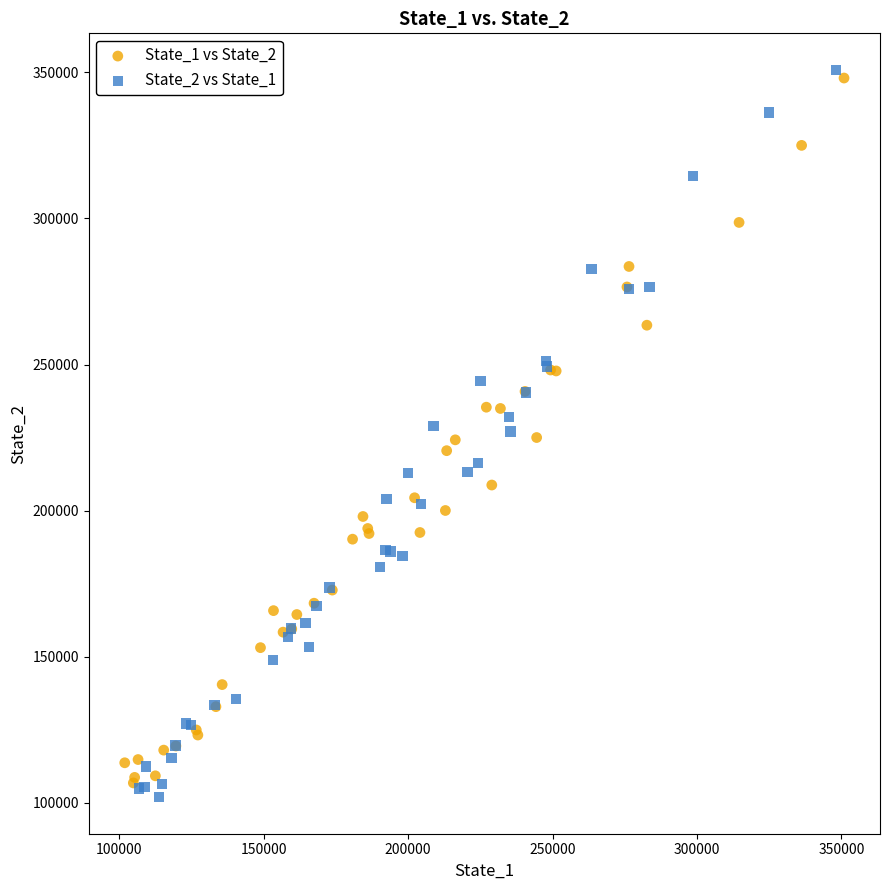

What are all the series names shown in the legend?

State_1 vs State_2, State_2 vs State_1